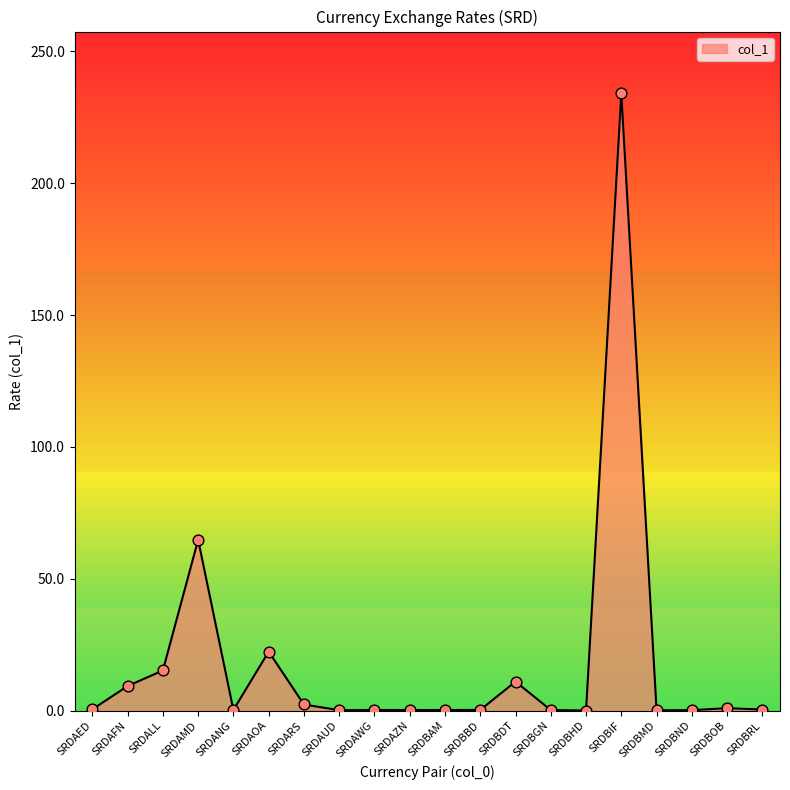

What is the change in value from SRDAOA to SRDAZN?

-22.1